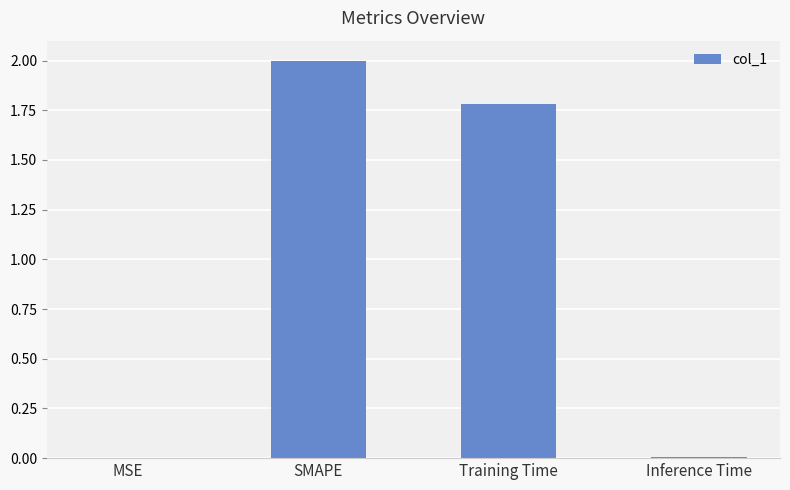

What is the sum of all values?

3.8